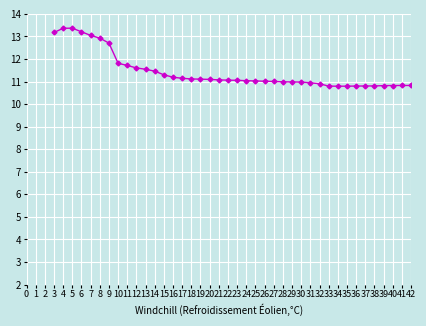

What is the value of the 3rd point from the left?

13.4